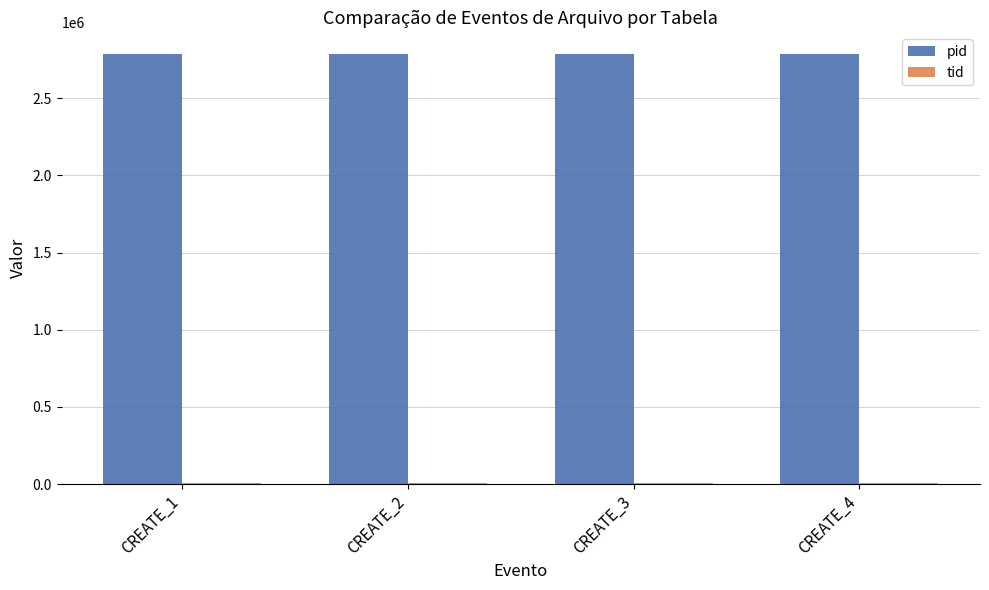

The value of pid at CREATE_2 is 2787700. True or false?

True